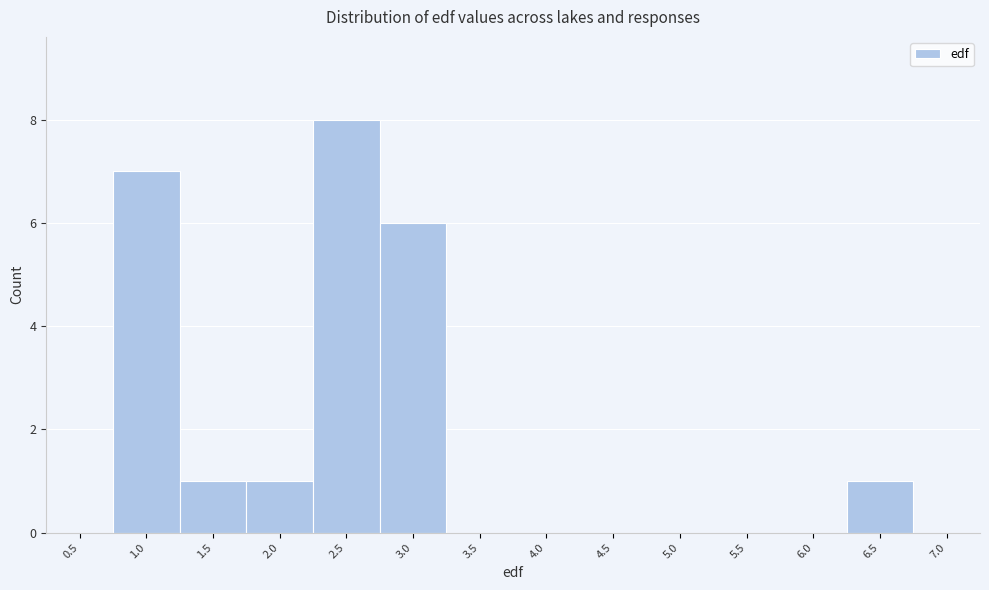

Reading right to left, extract all data points from this chart.

7.0=0	6.5=1	6.0=0	5.5=0	5.0=0	4.5=0	4.0=0	3.5=0	3.0=6	2.5=8	2.0=1	1.5=1	1.0=7	0.5=0